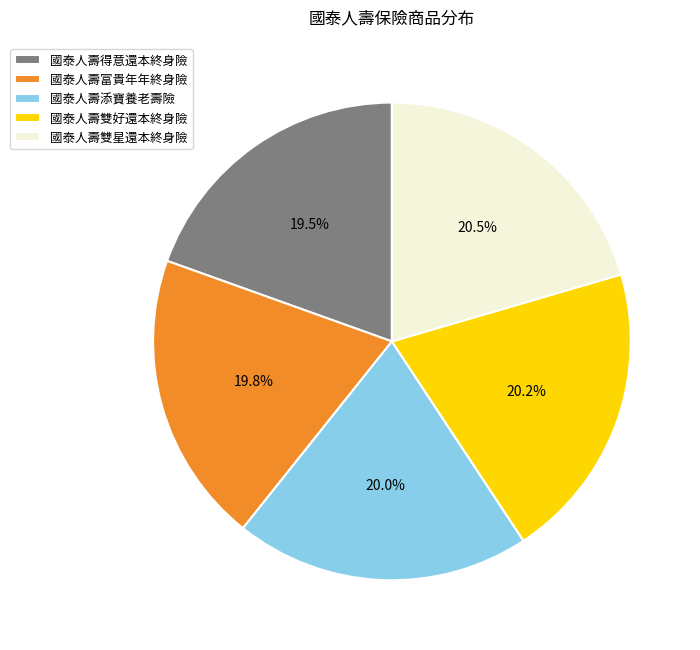

The 國泰人壽得意還本終身險 slice represents 34% of the pie. True or false?

False